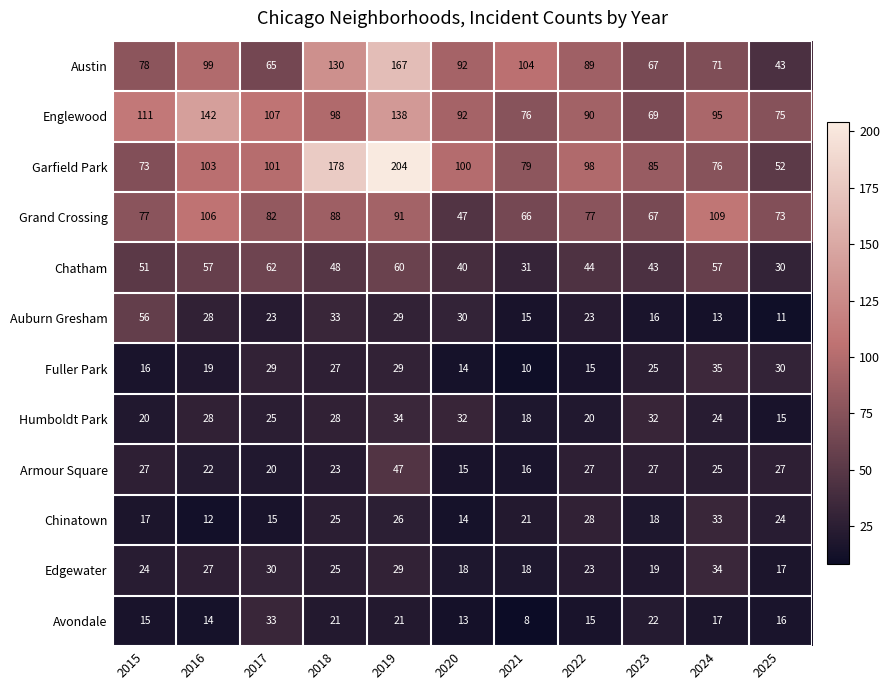

At which label does Avondale first exceed 16?

2017